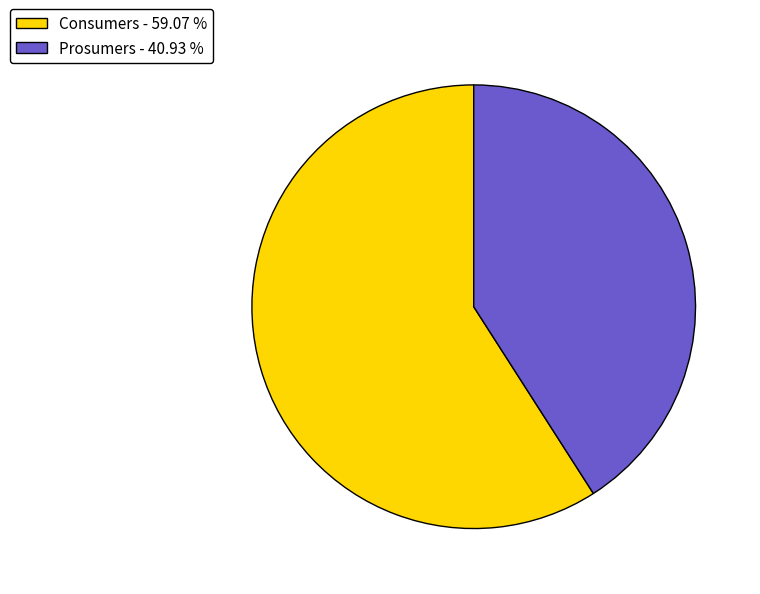

How many segments does this pie chart have?

2